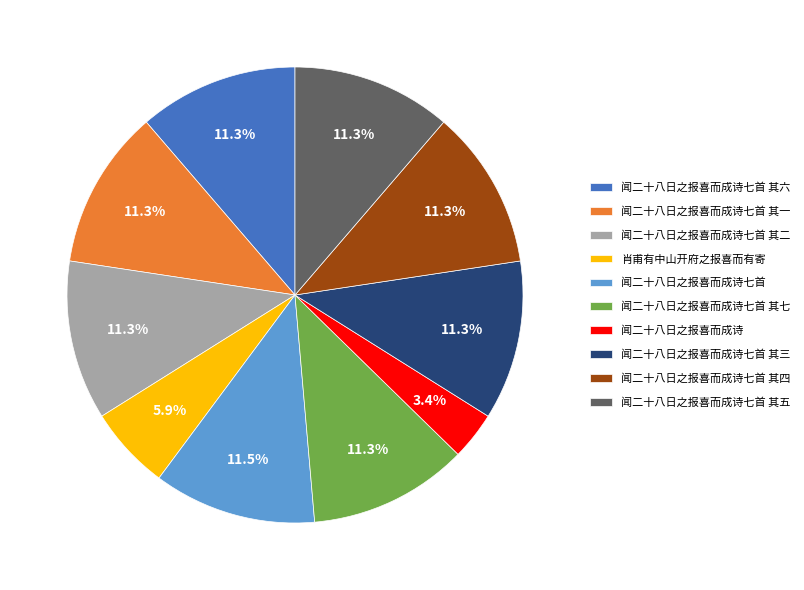

What is the ratio of the value at 闻二十八日之报喜而成诗七首 其二 to the value at 闻二十八日之报喜而成诗七首 其七?

1.0